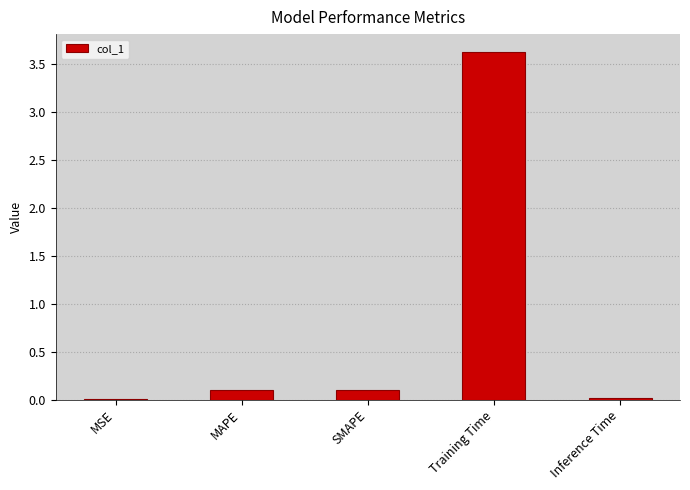

True or false: the data shows 0.1 at MAPE.

True